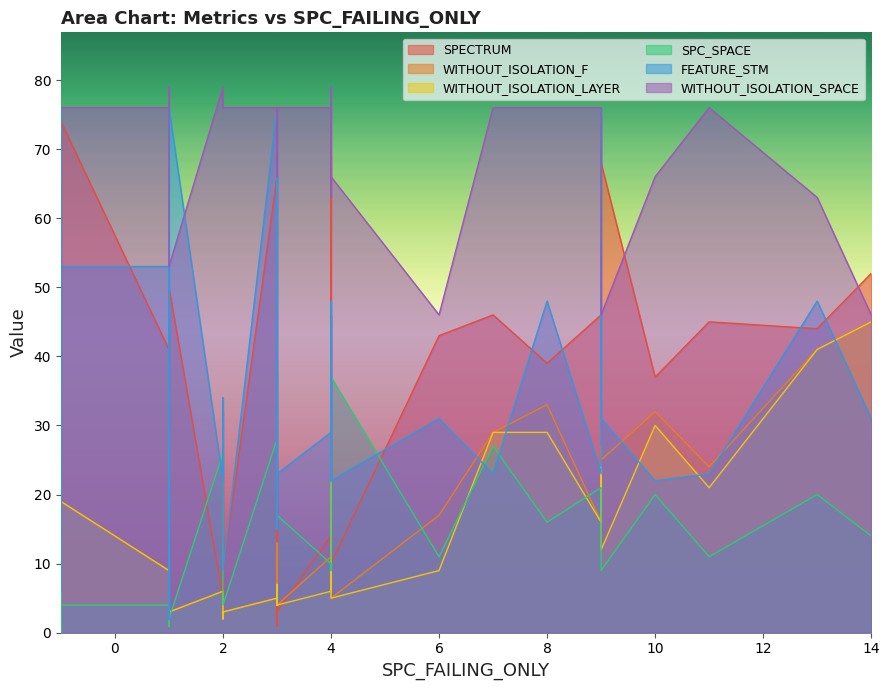

Which has a higher value, 11 or 4?

4